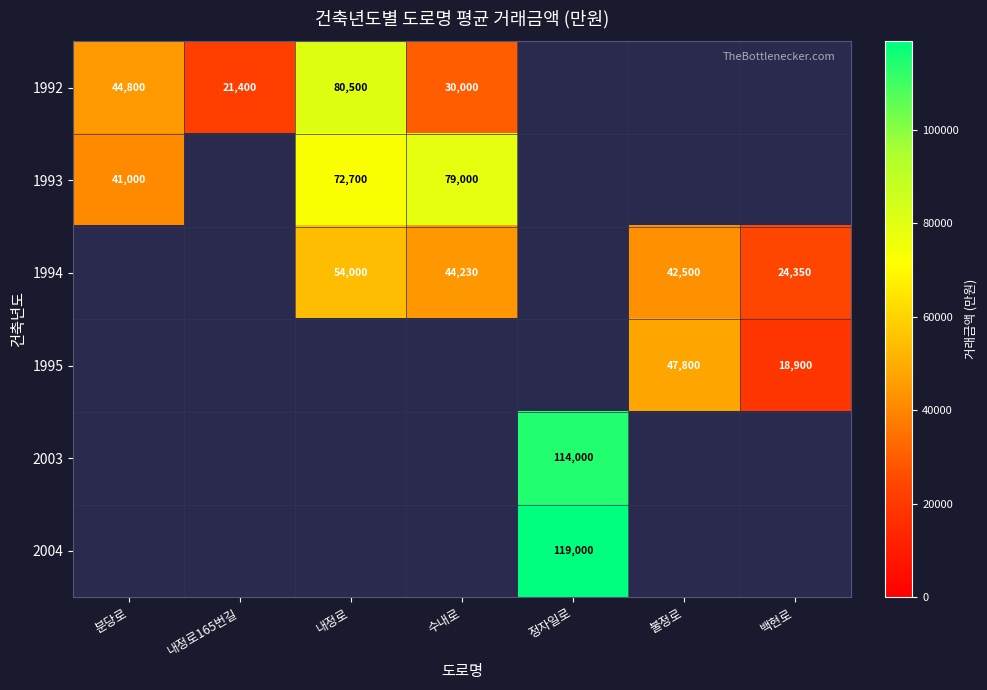

How many distinct data groups are displayed?

6